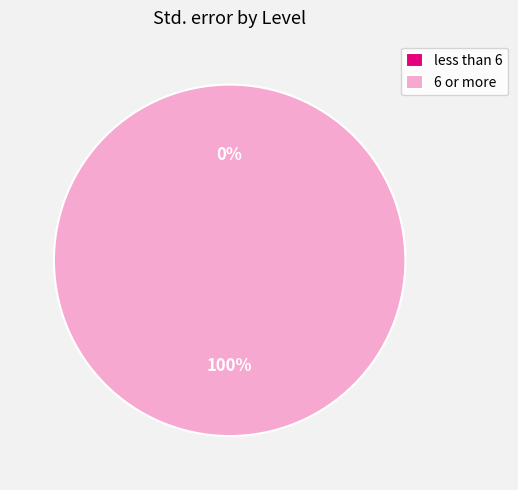

To the nearest percent, what percentage of the pie is 6 or more?

100%